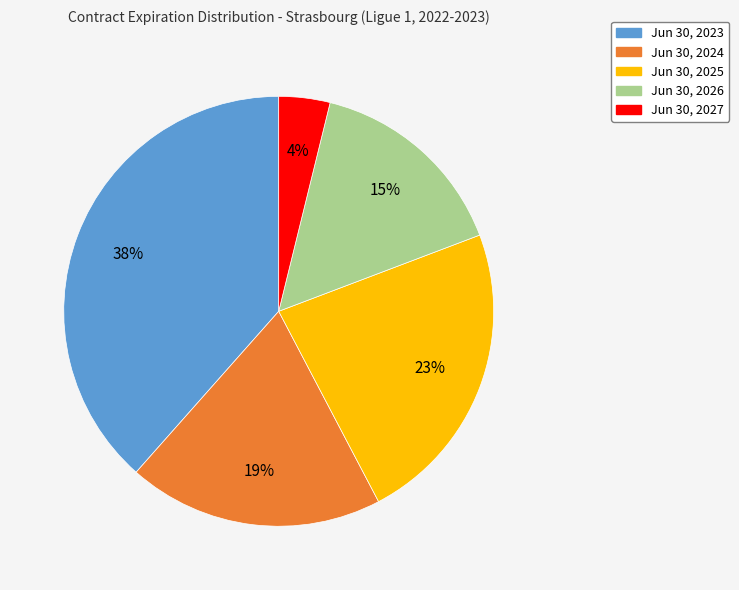

Is it true that Jun 30, 2024 is 19% of the pie?

True